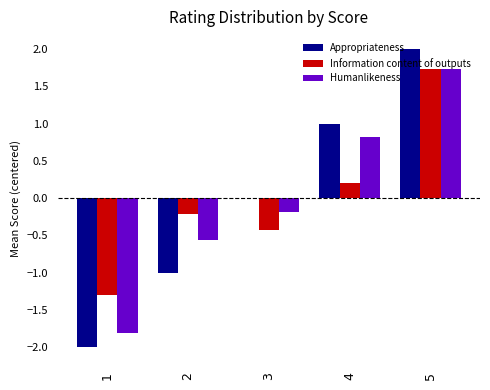

At which category is the sum across all series the highest?

5